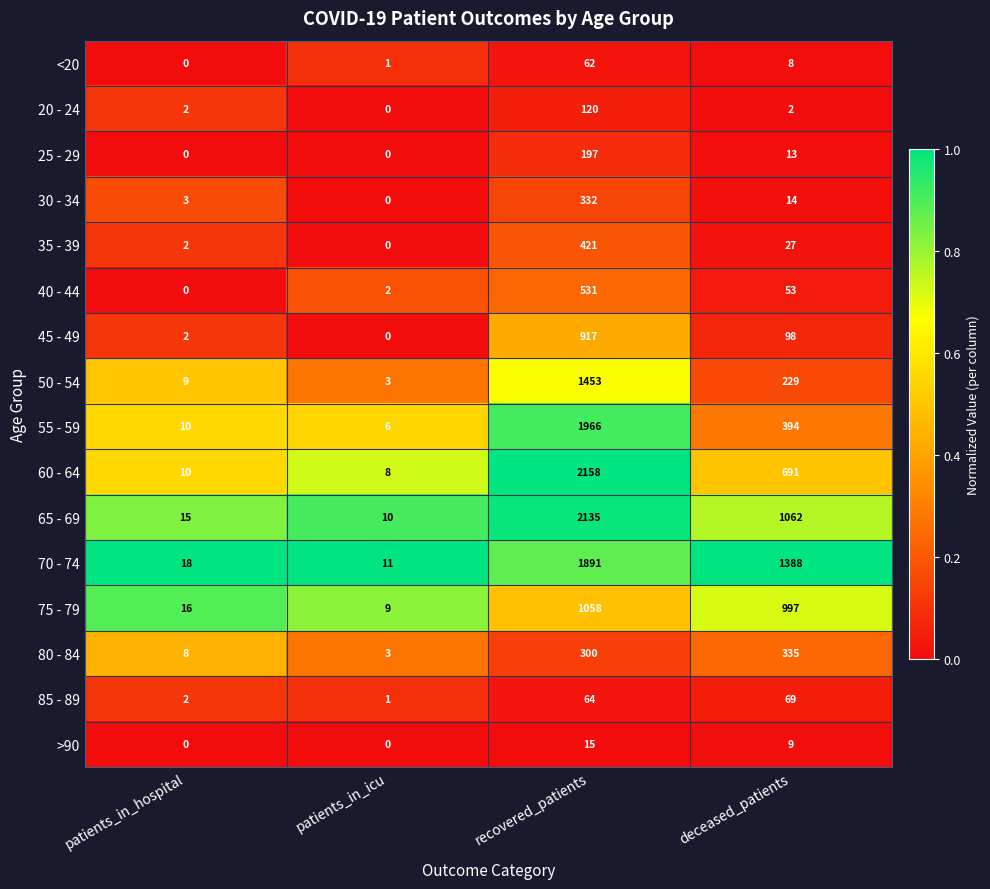

What is the sum of all 45 - 49 values?

1017